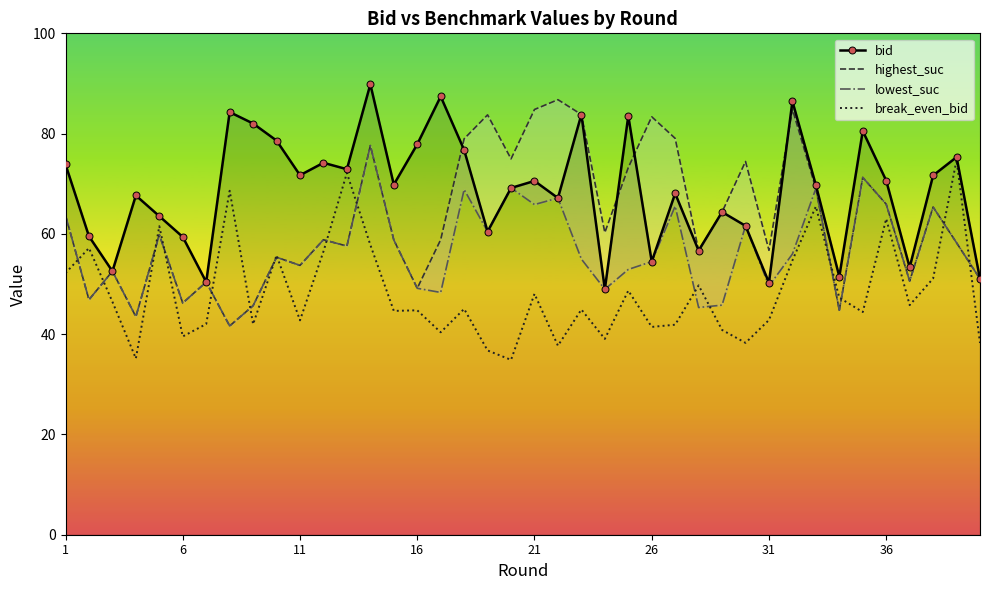

What is the maximum value for break_even_bid?

74.7